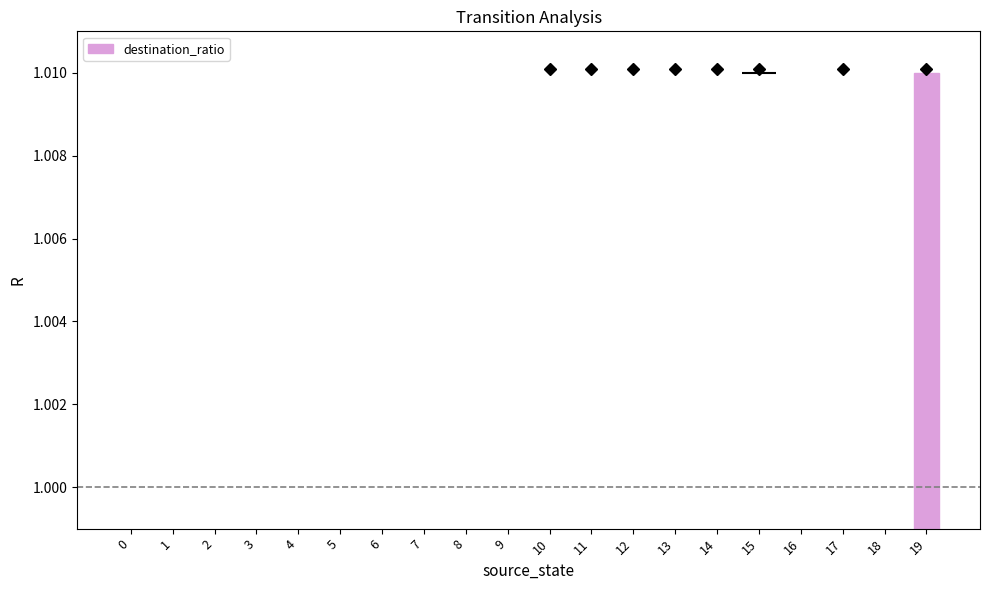

What is the sum of the values at 17 and 14?

2.0